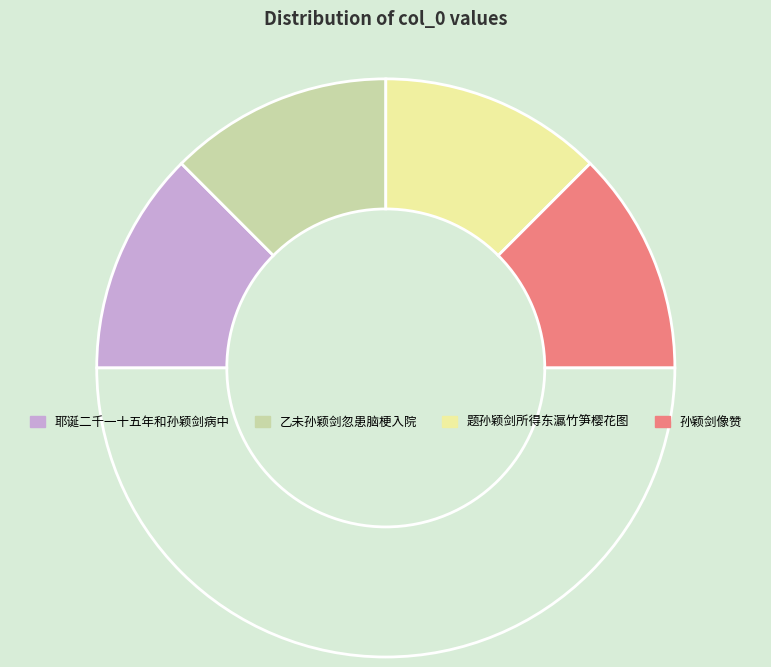

How many segments does this pie chart have?

5